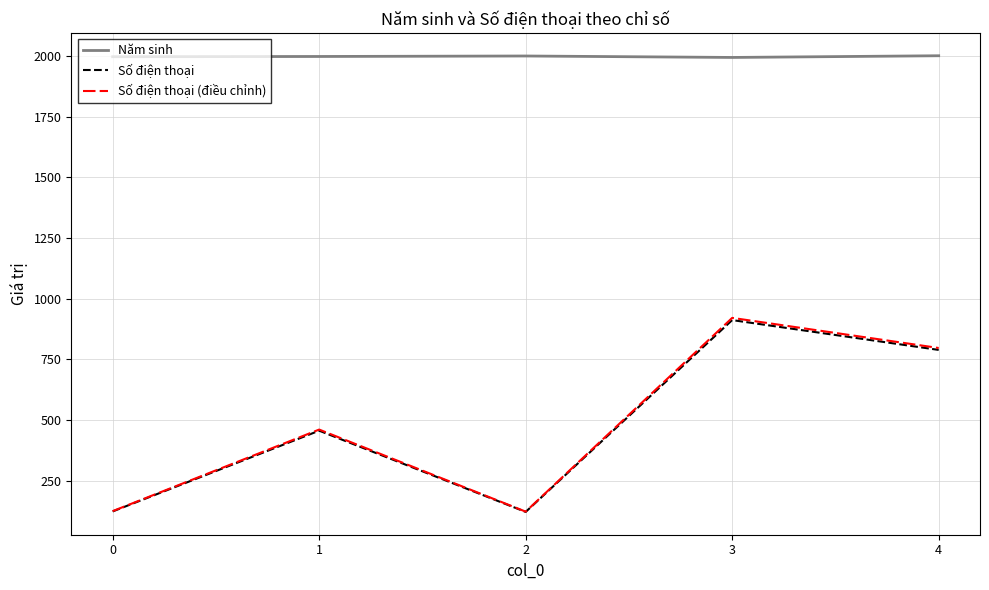

What is the difference between the highest and lowest values at 3?

1083.0